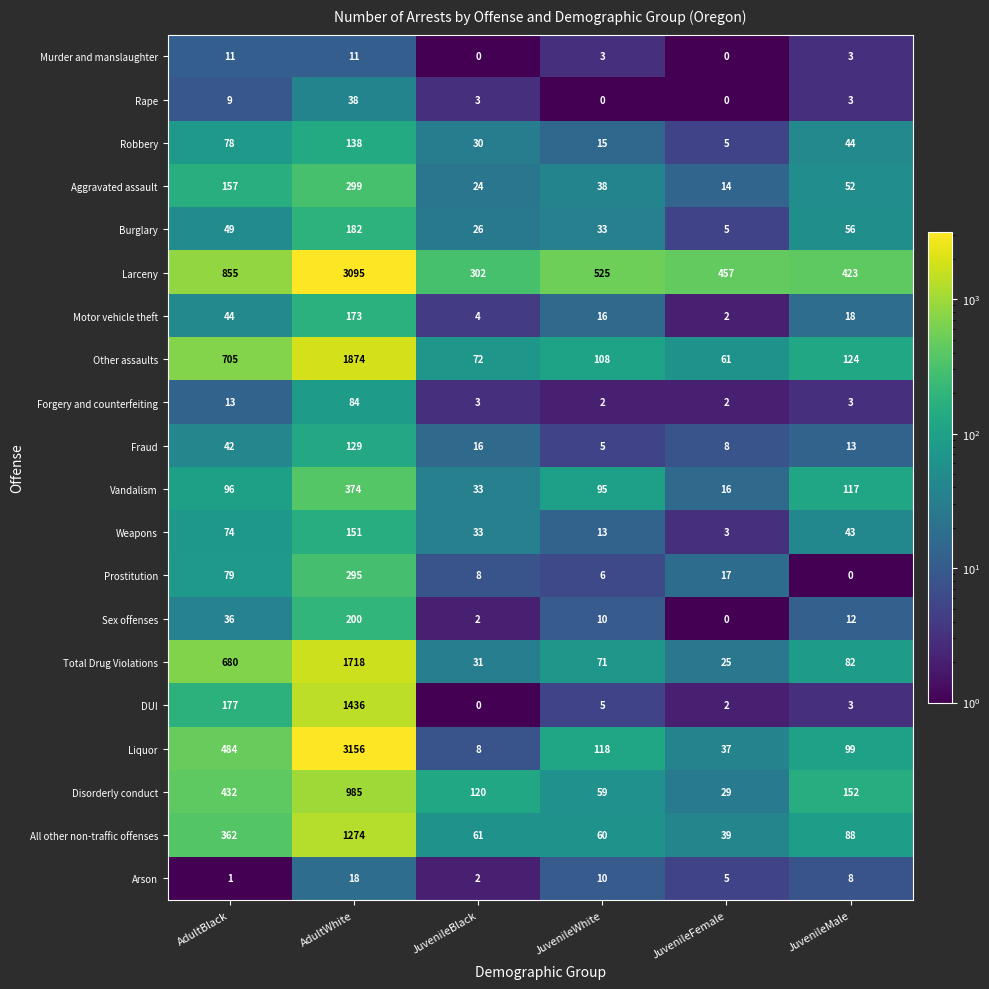

Which series changed the most between AdultWhite and JuvenileMale?

Liquor